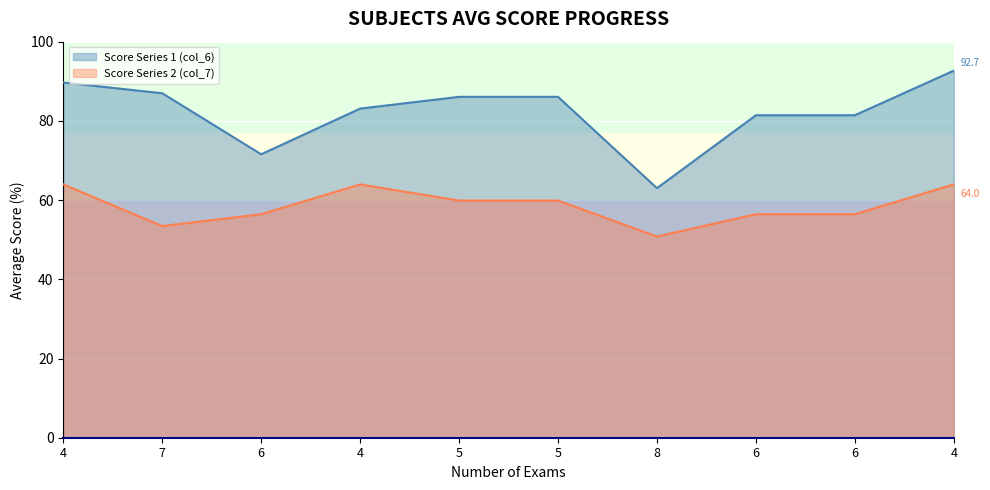

What is the label of the 7th point from the left?

8